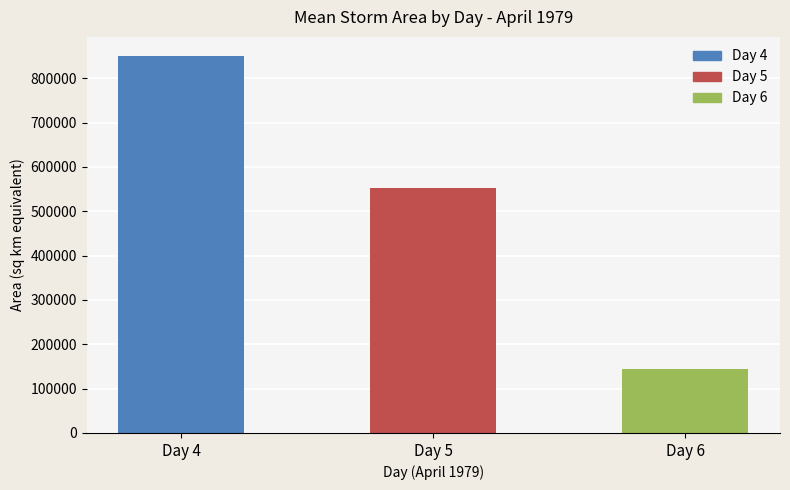

List the labels in order of value, largest first.

Day 4, Day 5, Day 6